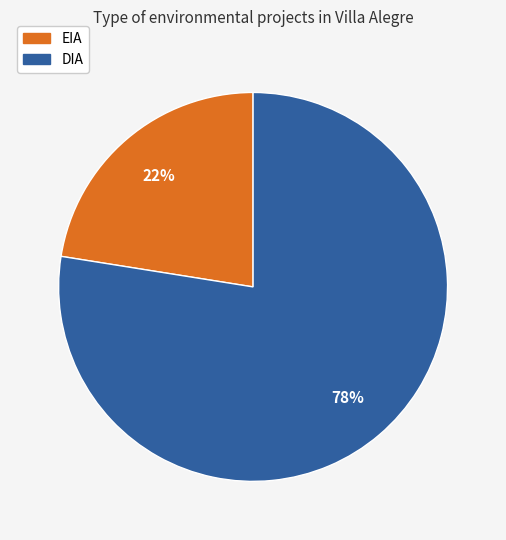

To the nearest percent, what is the combined percentage of DIA and EIA?

100%